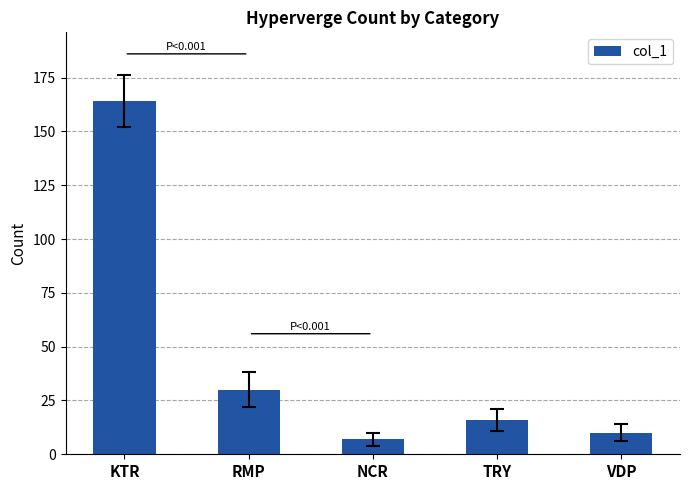

What is the sum of the values at NCR and VDP?

17